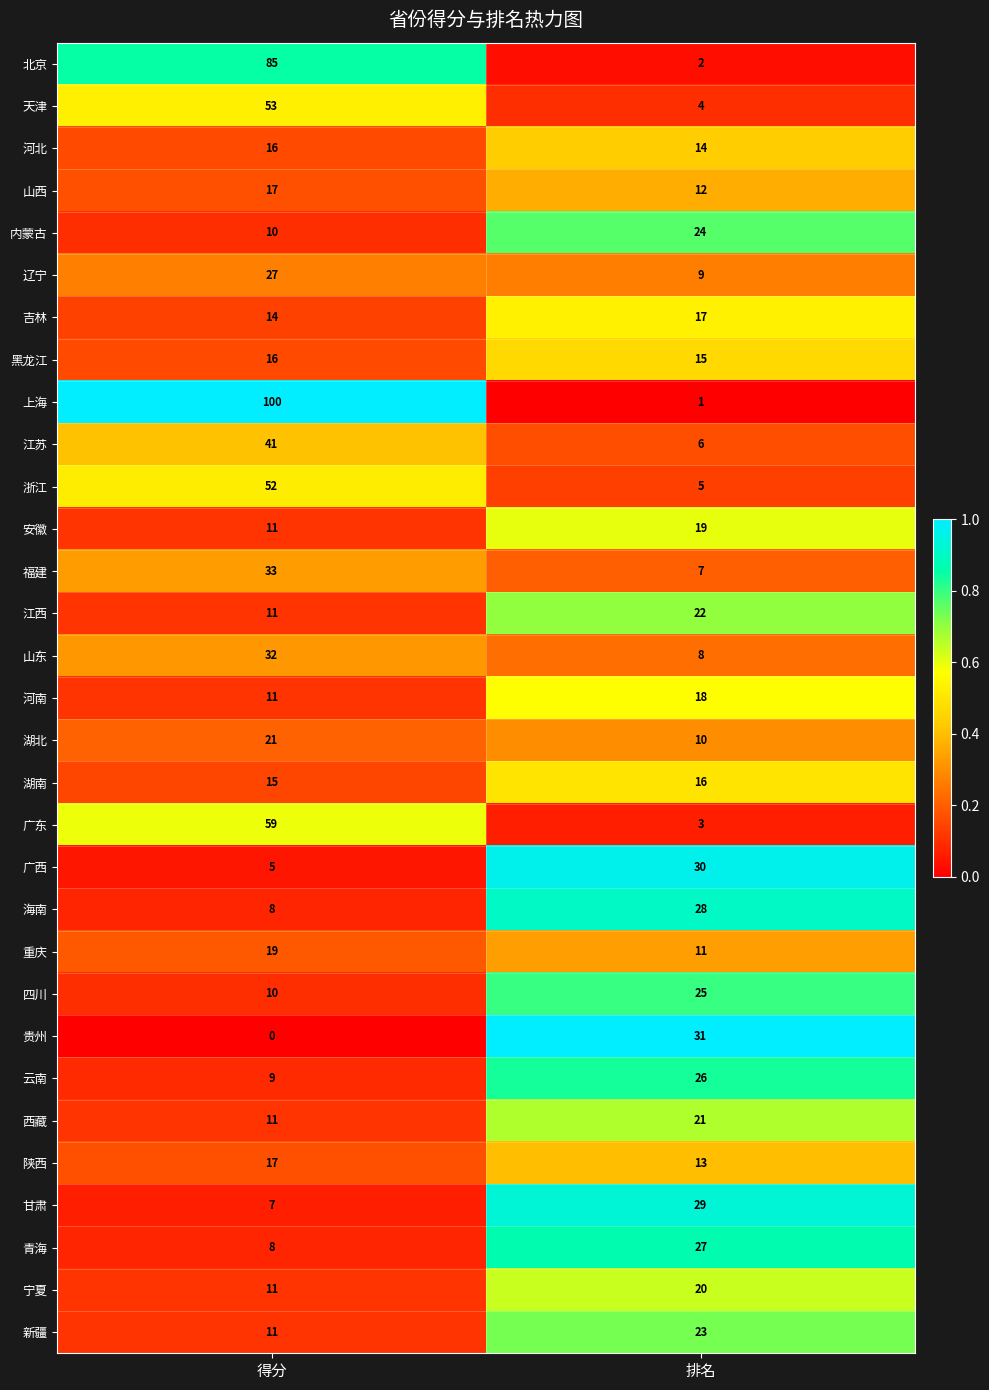

Which series has the largest total across all categories?

上海